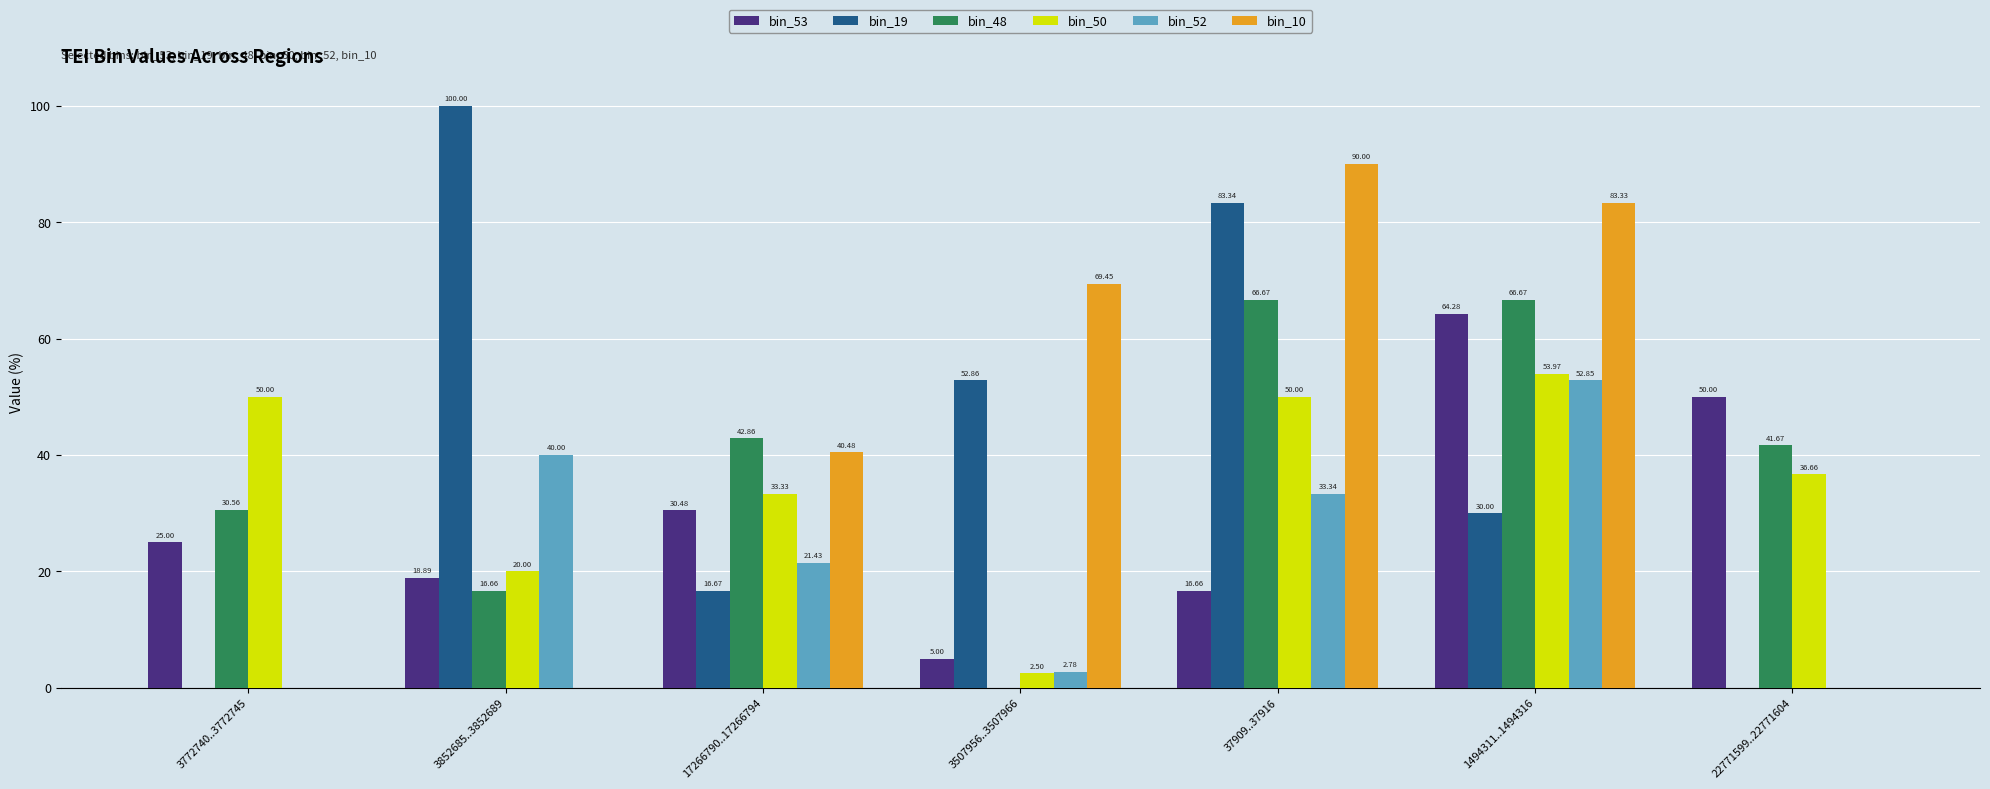

Are the bars horizontal?

No